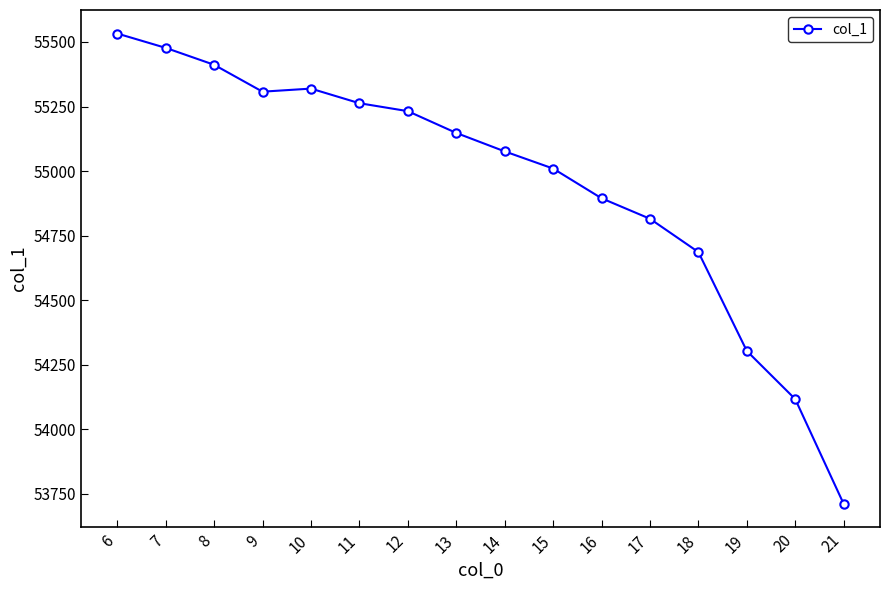

What is the value of the 7th point from the left?

55232.2